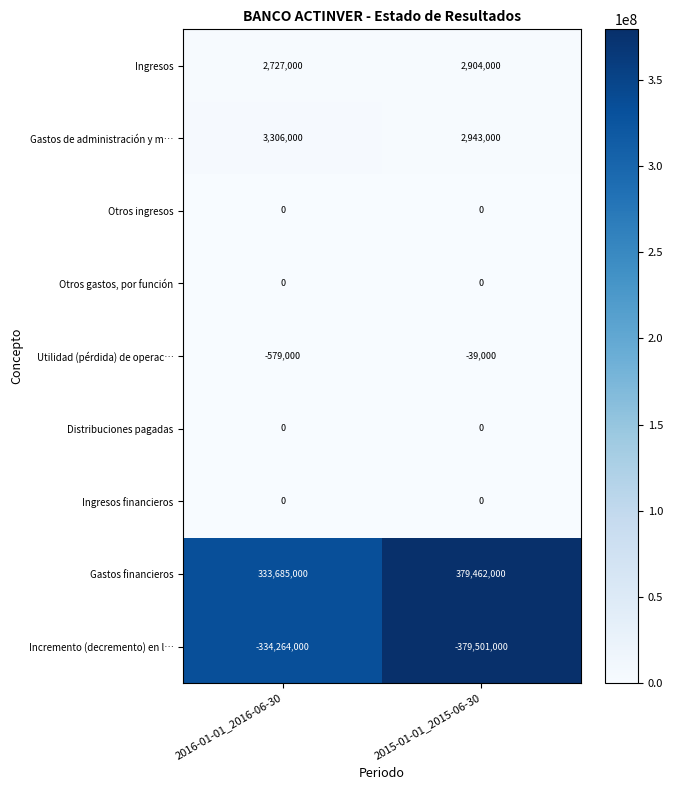

What is the maximum value shown in the chart?

379462000